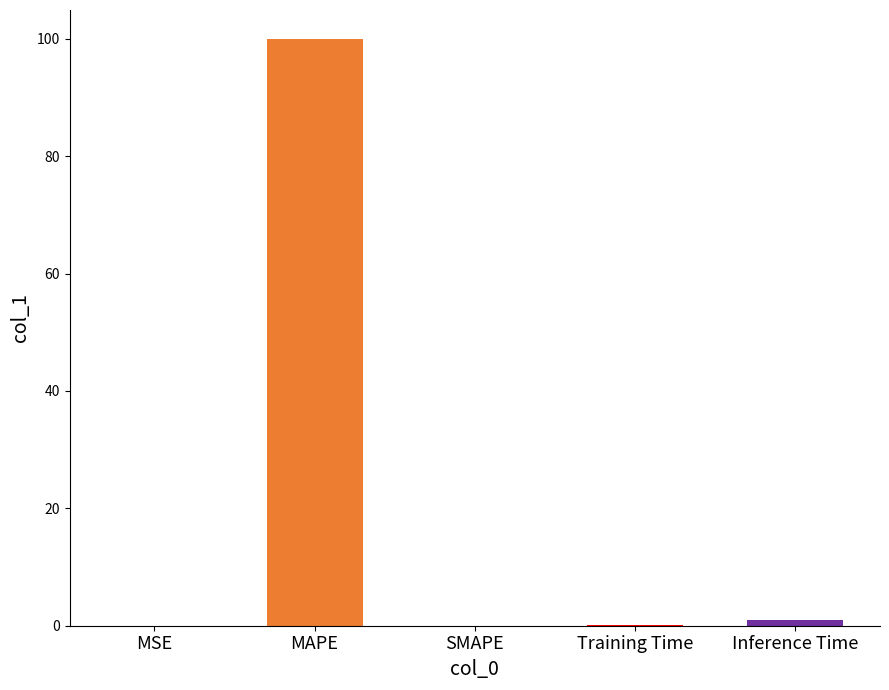

What is the sum of all values?

100.9